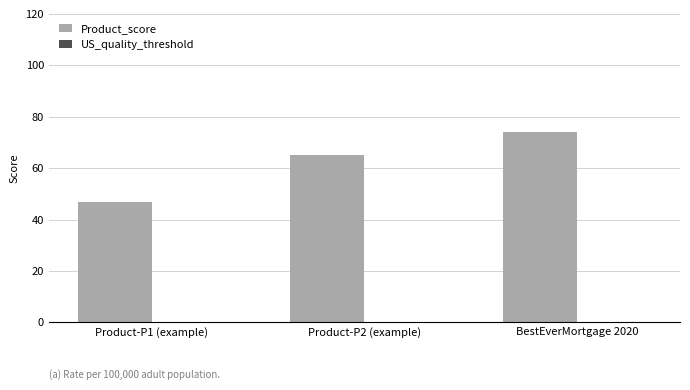

What is the label of the 3rd bar from the right?

Product-P1 (example)